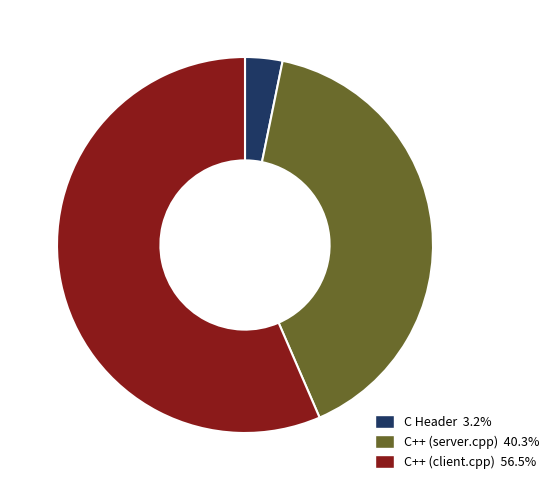

Is there any slice that represents more than half of the pie?

Yes